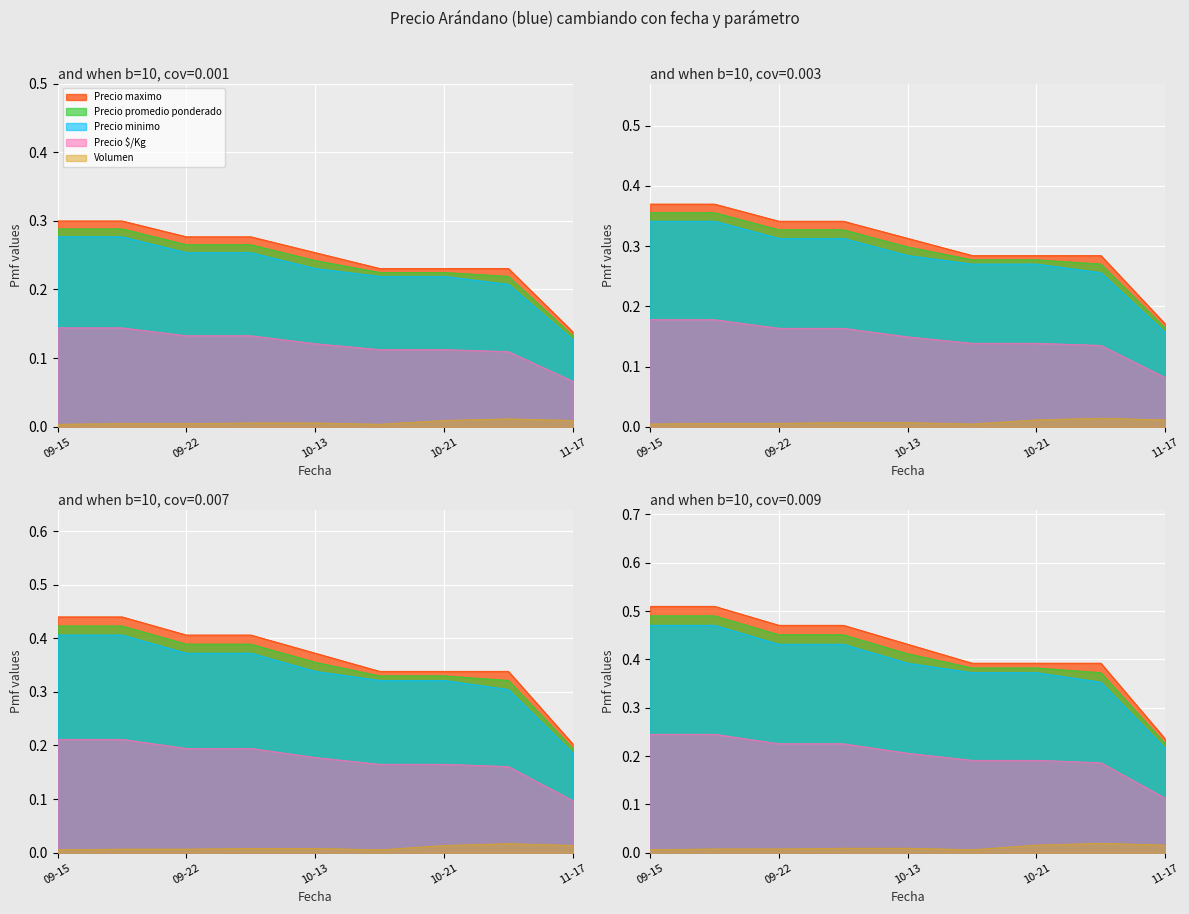

At which label does Precio $/Kg reach its minimum?

11-17